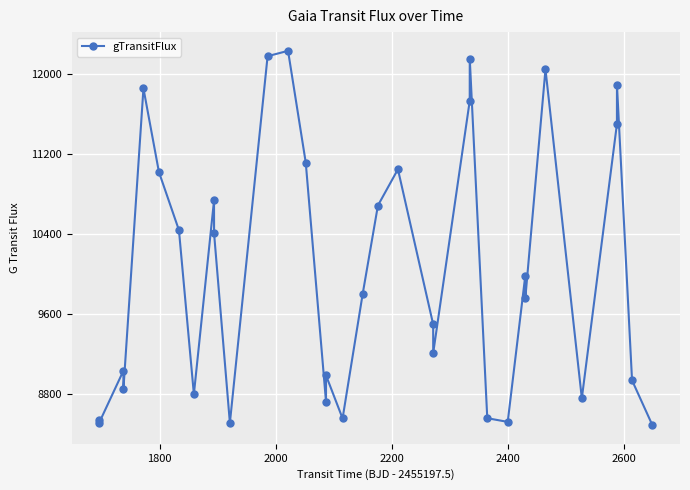

What is the average value?

10032.2